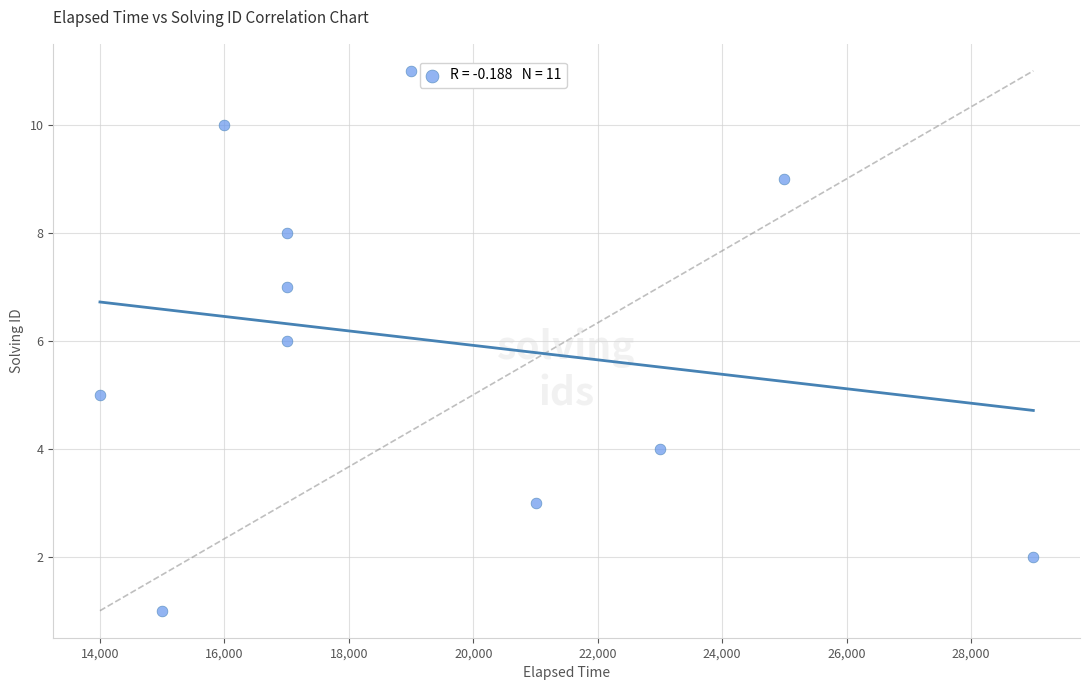

What is the range of X values (max minus min)?

15000